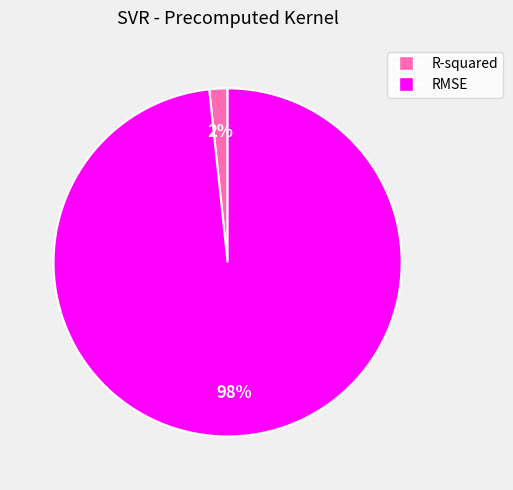

What is the majority slice?

RMSE